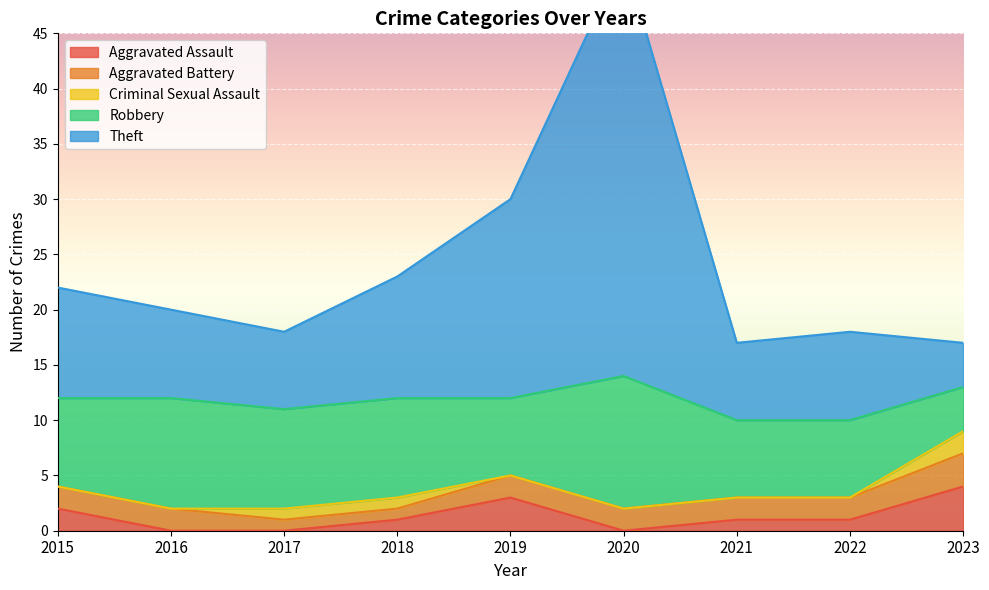

How many data points in Criminal Sexual Assault are above 0?

3